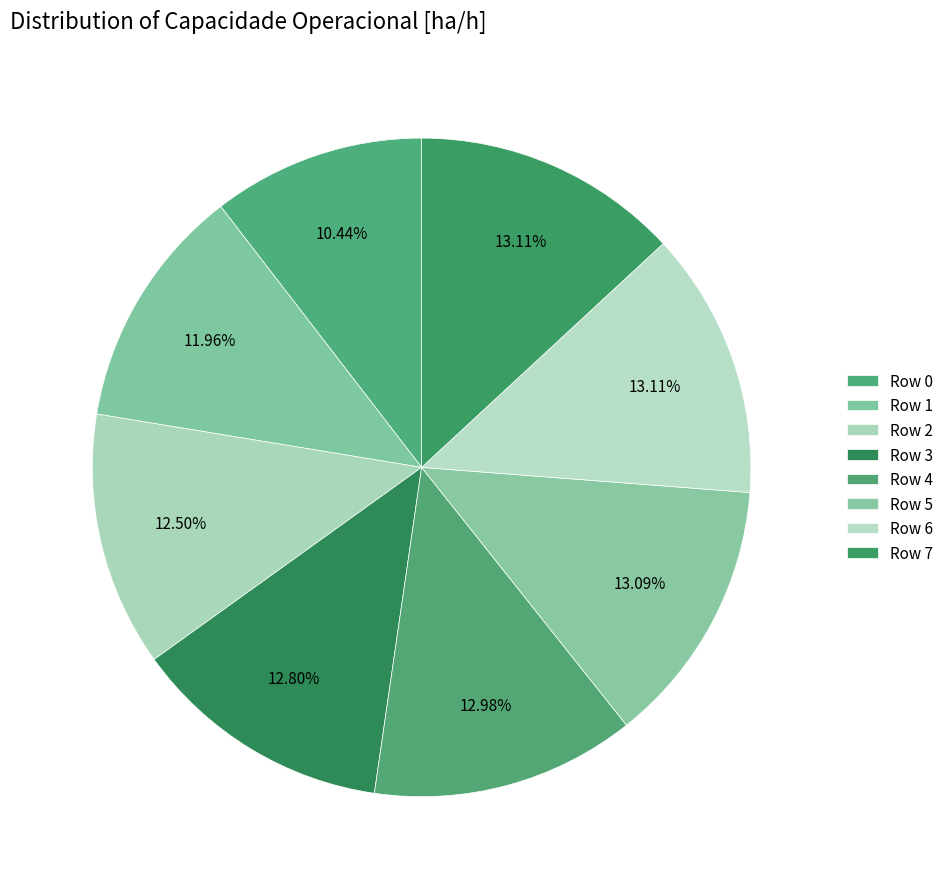

To the nearest percent, what is the difference between the largest and smallest slice percentages?

3%